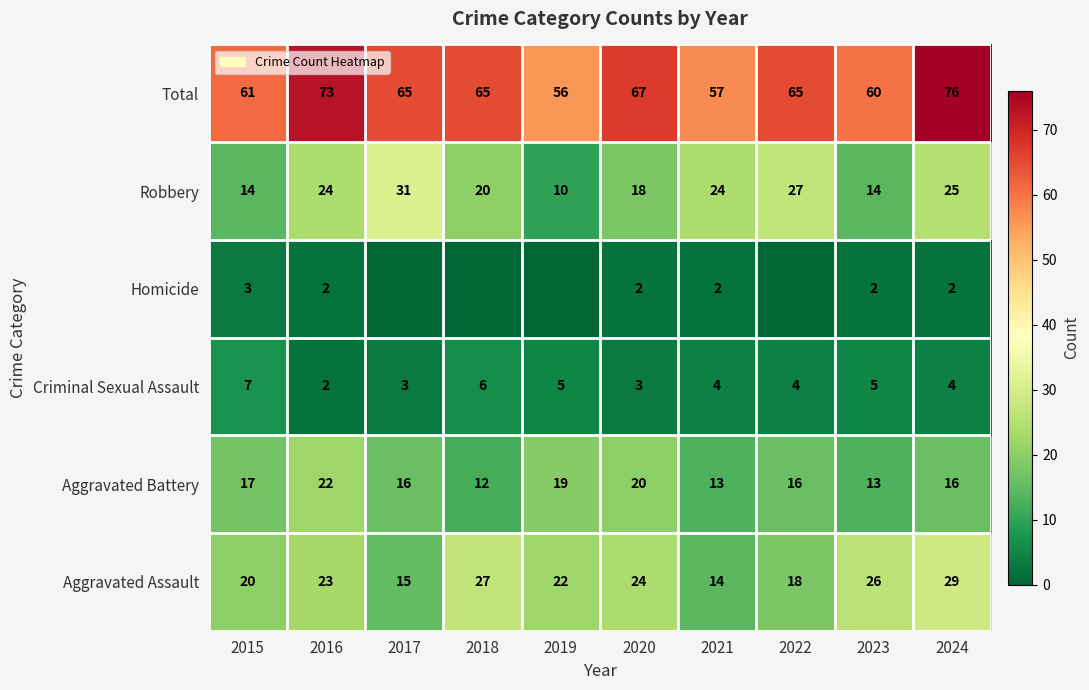

Between 2015 and 2020, which series saw the biggest shift?

Total